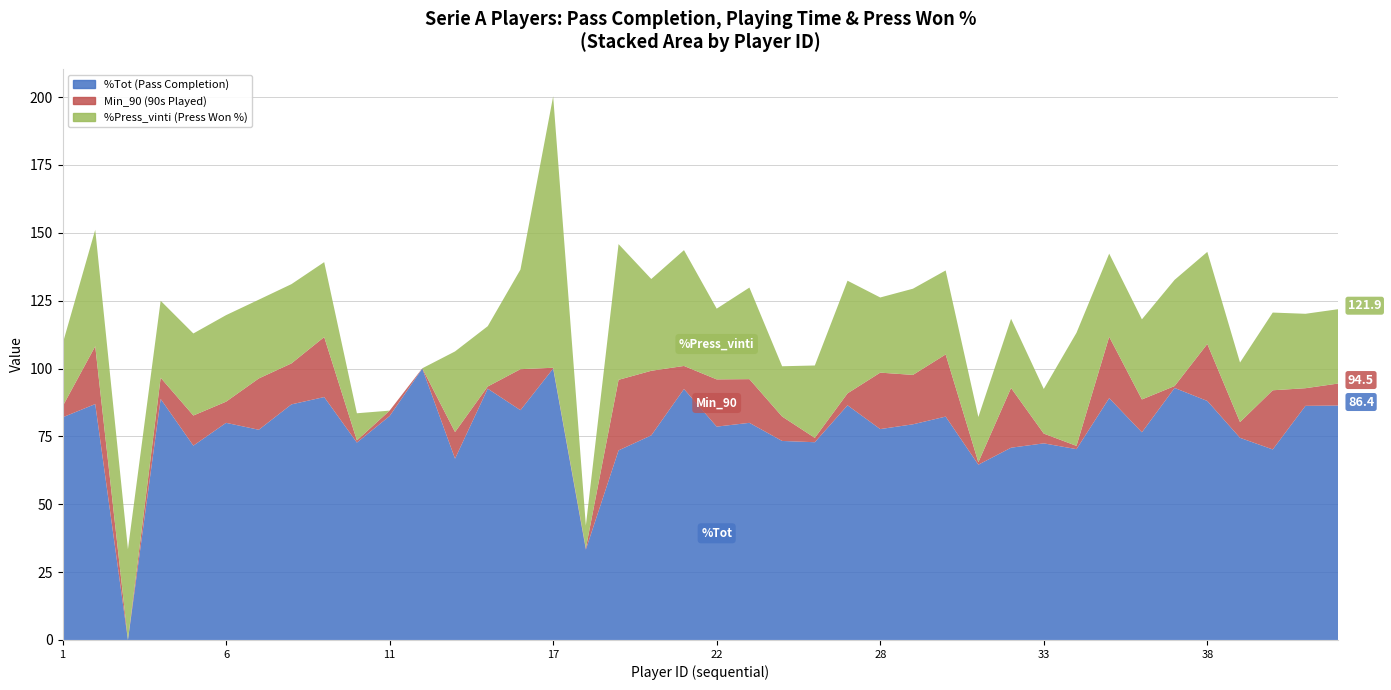

Reading right to left, transcribe all the data shown in this chart.

%Tot (Pass Completion): 42=86.4	41=86.3	40=70.2	39=74.5	38=88.1	37=92.9	36=76.5	35=89.1	34=70.3	33=72.4	32=70.8	31=64.6	30=82.3	29=79.5	28=77.7	27=86.5	25=72.9	24=73.3	23=80.0	22=78.6	21=92.5	20=75.4	19=69.8	18=33.3	17=100.0	16=84.7	15=92.6	14=66.8	12=100.0	11=82.5	10=72.7	9=89.5	8=86.8	7=77.5	6=80.0	5=71.6	4=88.8	3=0.0	2=86.9	1=82.0
Min_90 (90s Played): 42=8.1	41=6.5	40=21.8	39=5.8	38=21.0	37=0.7	36=12.1	35=22.6	34=1.2	33=3.6	32=22.0	31=0.9	30=22.9	29=18.2	28=20.8	27=4.4	25=1.6	24=9.0	23=16.1	22=17.4	21=8.5	20=23.8	19=26.0	18=0.5	17=0.3	16=15.1	15=0.8	14=9.8	12=0.1	11=2.0	10=0.8	9=22.1	8=15.1	7=18.9	6=7.8	5=11.1	4=7.8	3=0.1	2=21.3	1=4.0
%Press_vinti (Press Won %): 42=27.4	41=27.4	40=28.6	39=21.9	38=33.9	37=39.1	36=29.5	35=30.6	34=41.7	33=16.4	32=25.5	31=16.7	30=30.9	29=31.8	28=27.7	27=41.5	25=26.7	24=18.5	23=33.7	22=26.1	21=42.7	20=33.8	19=50.0	18=8.3	17=100.0	16=36.7	15=22.2	14=29.7	12=0.0	11=0.0	10=10.0	9=27.6	8=29.2	7=29.0	6=31.9	5=30.2	4=28.4	3=33.3	2=42.9	1=23.0